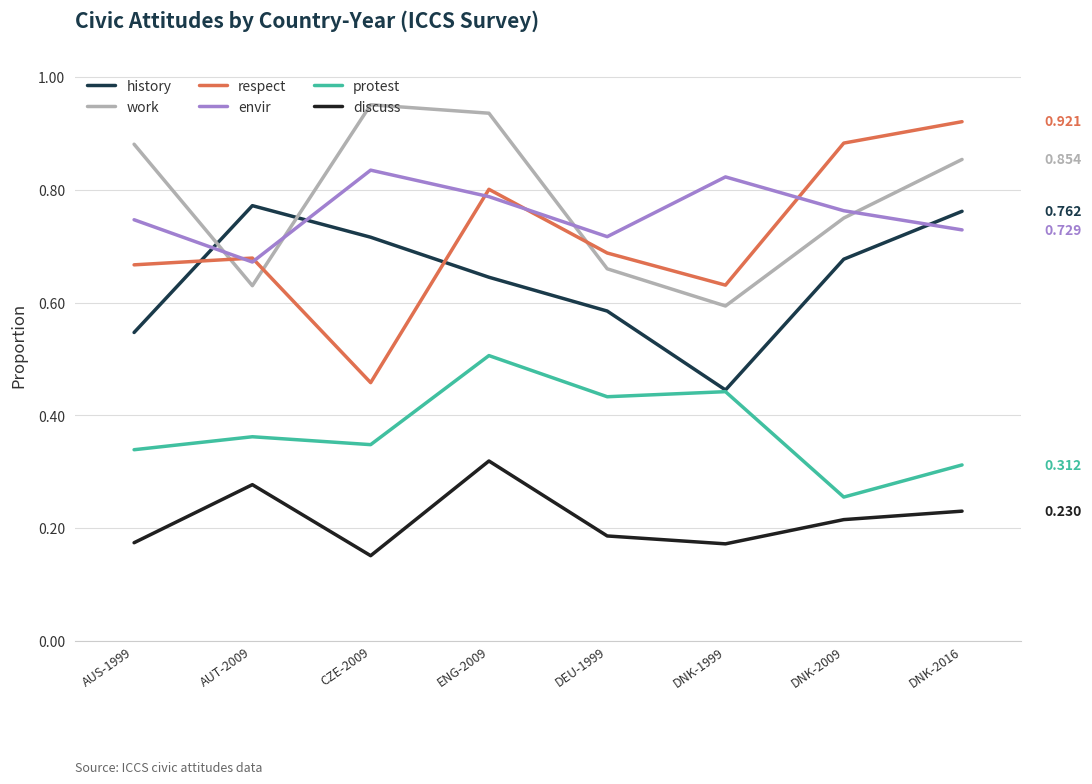

At which category is the sum across all series the highest?

ENG-2009